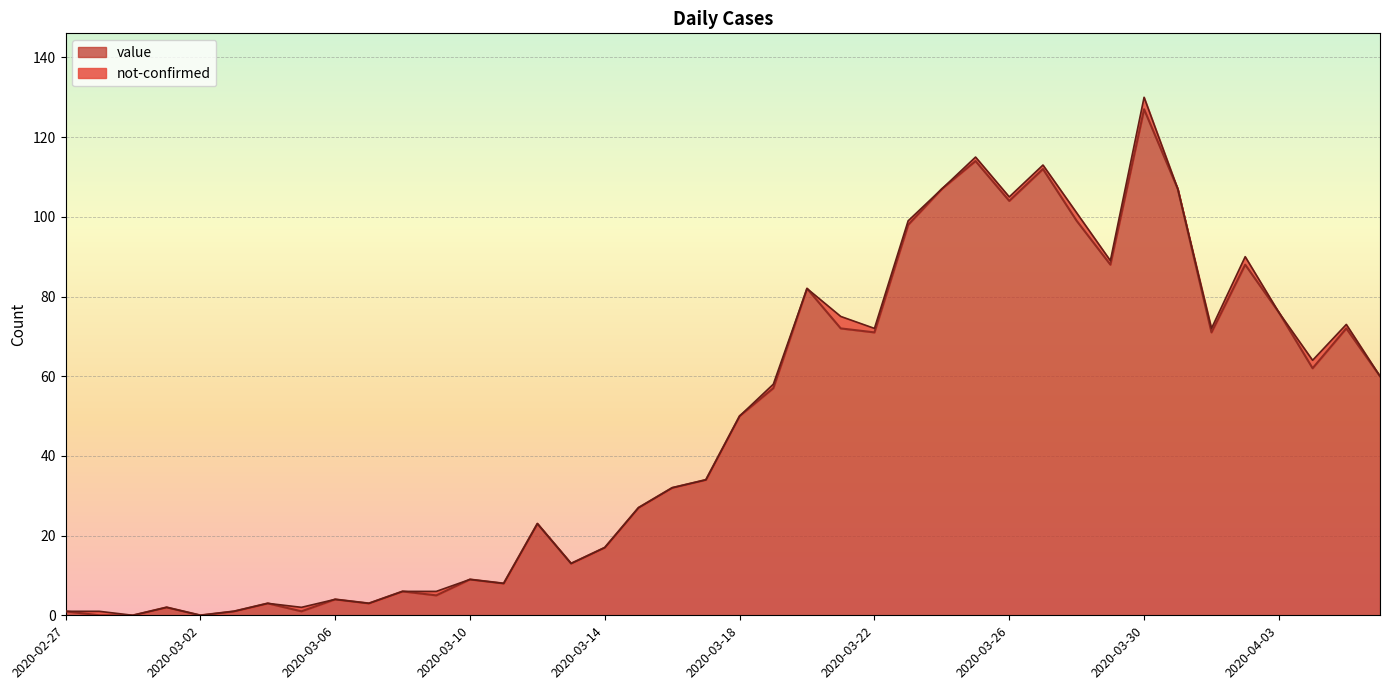

What is the value of the 29th point from the left?

104